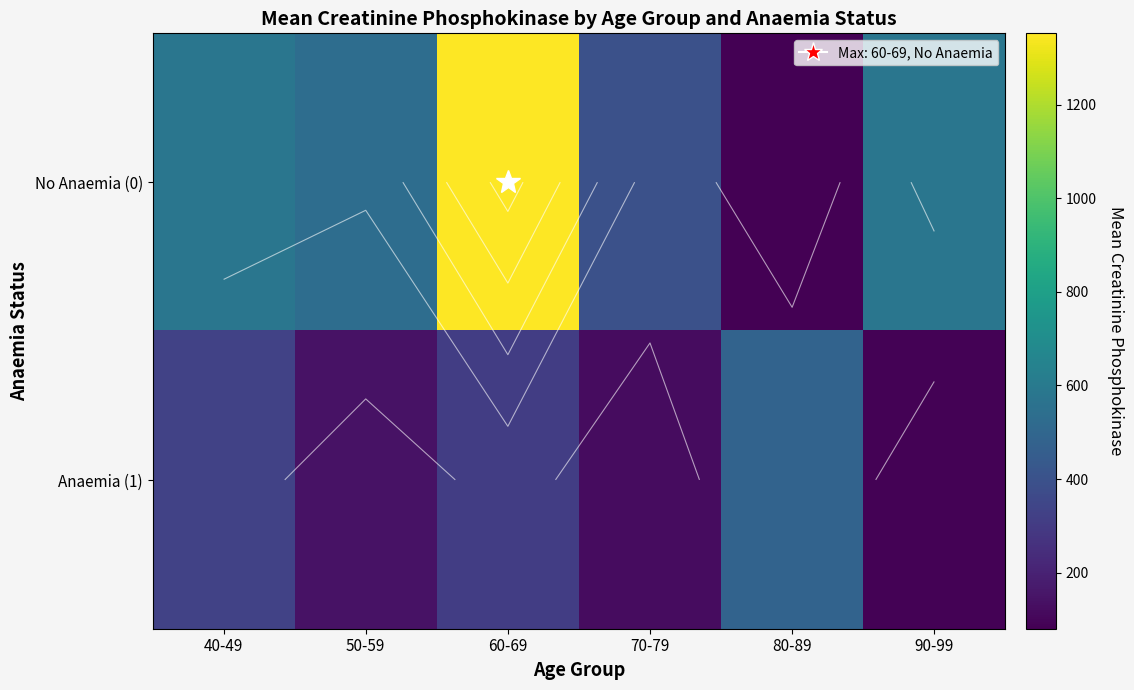

The value of Anaemia (1) at 90-99 is 42.3. True or false?

False